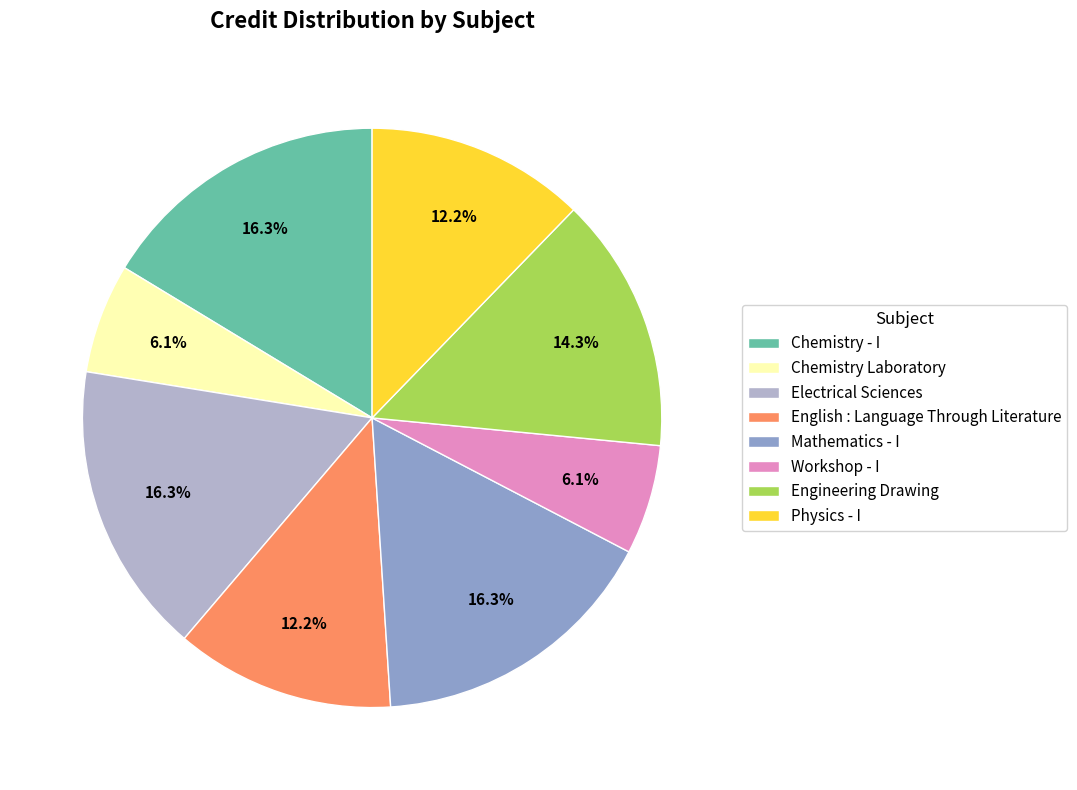

Does any single category account for the majority?

No